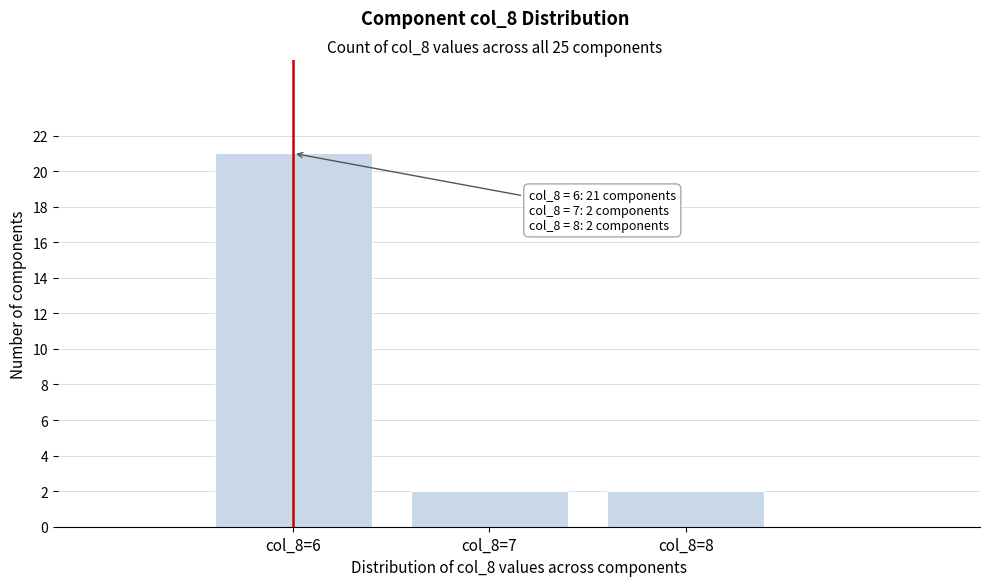

Reading left to right, list all the values displayed in this chart.

col_8=6=21	col_8=7=2	col_8=8=2